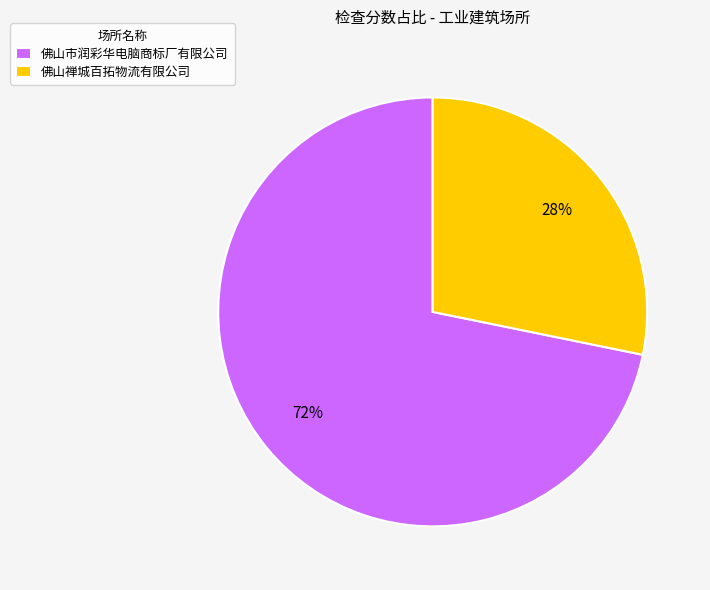

How many slices are in this pie chart?

2